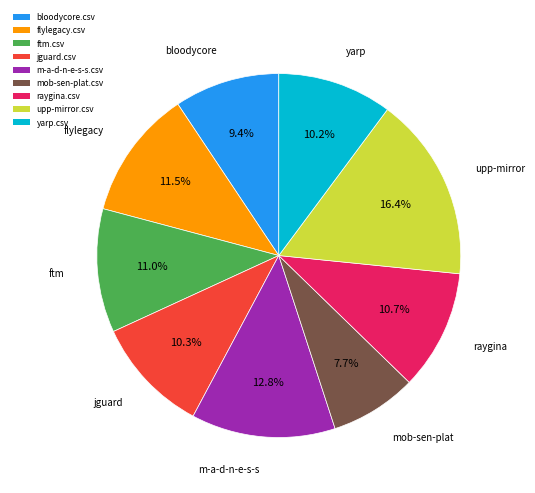

Is it true that m-a-d-n-e-s-s.csv is 4% of the pie?

False